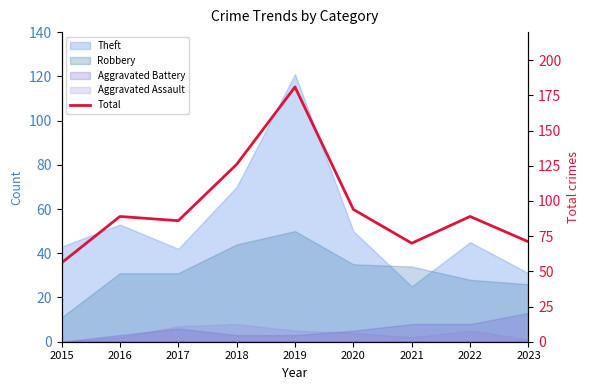

Reading left to right, list all the values displayed in this chart.

2015=56	2016=89	2017=86	2018=126	2019=181	2020=94	2021=70	2022=89	2023=71